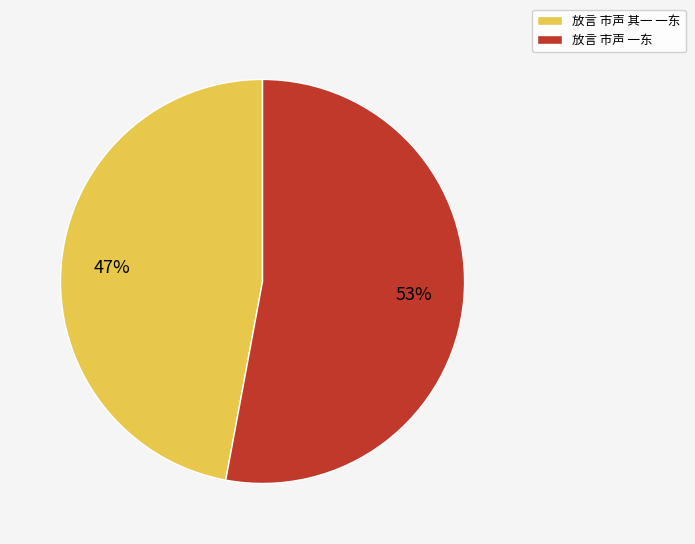

How many slices are in this pie chart?

2